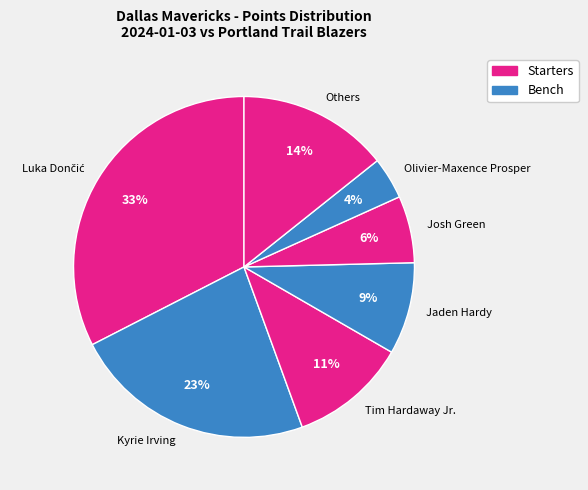

The Jaden Hardy slice represents 19% of the pie. True or false?

False